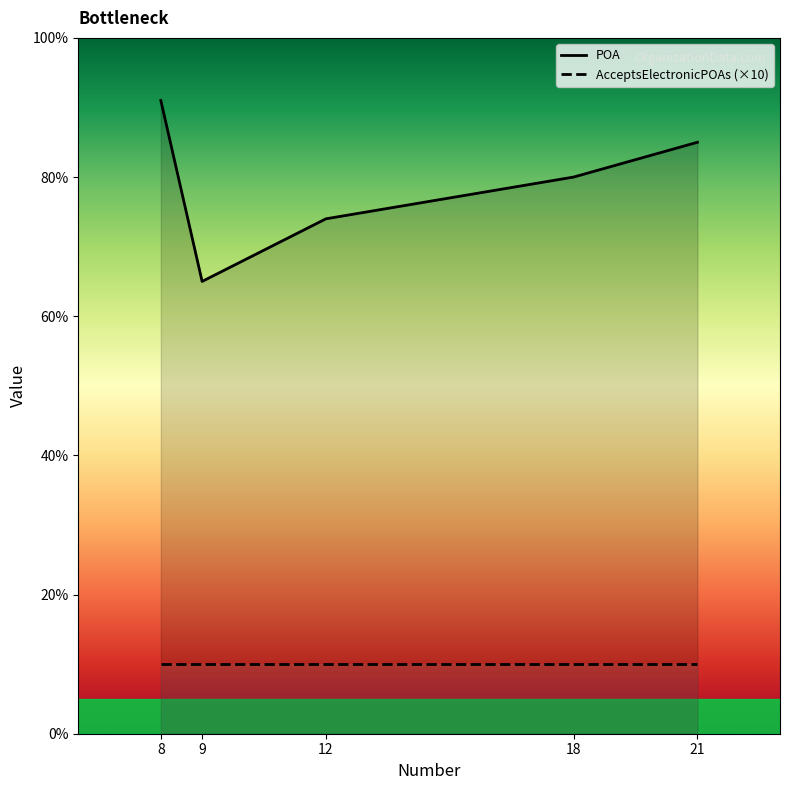

How many lines are shown in the chart?

2